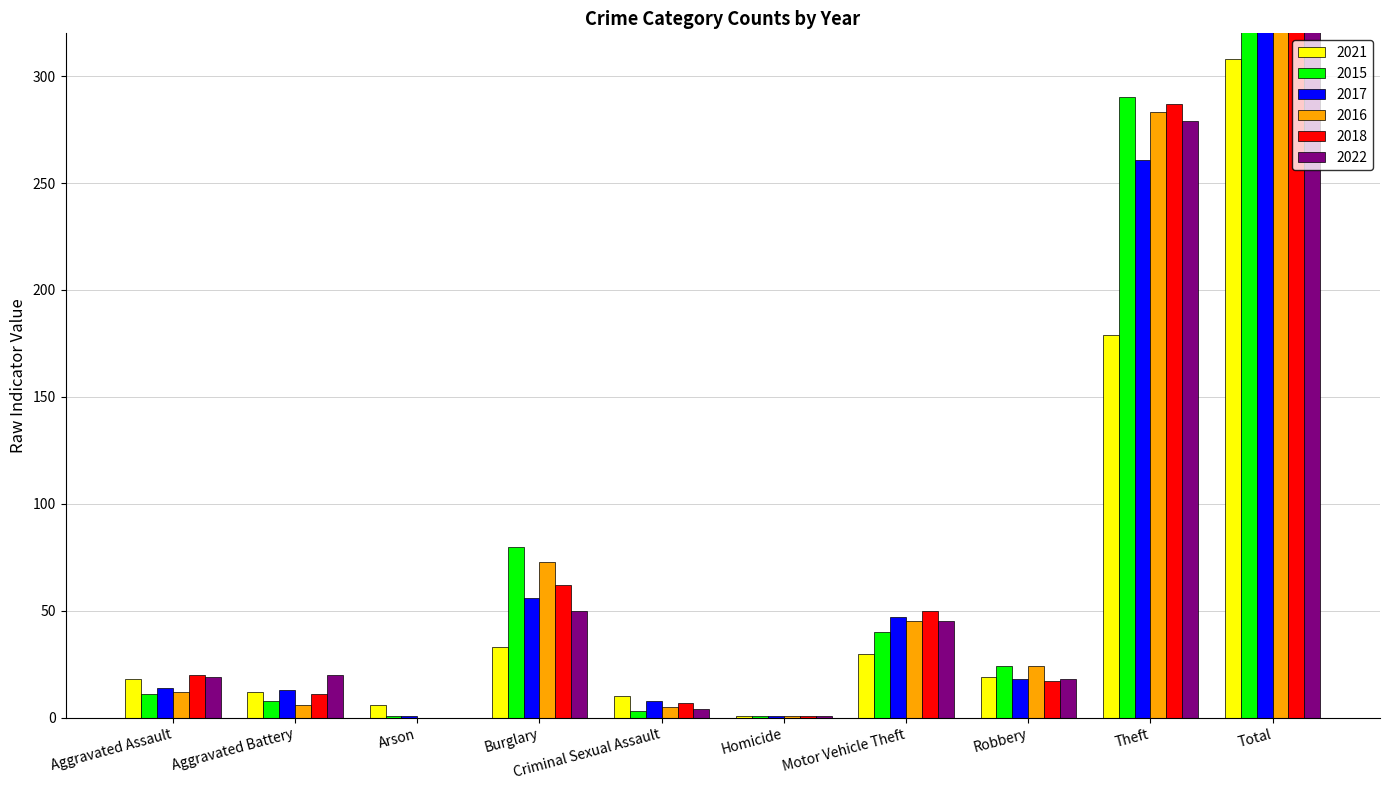

Rank the series at Total from lowest to highest value.

2021, 2017, 2022, 2016, 2018, 2015